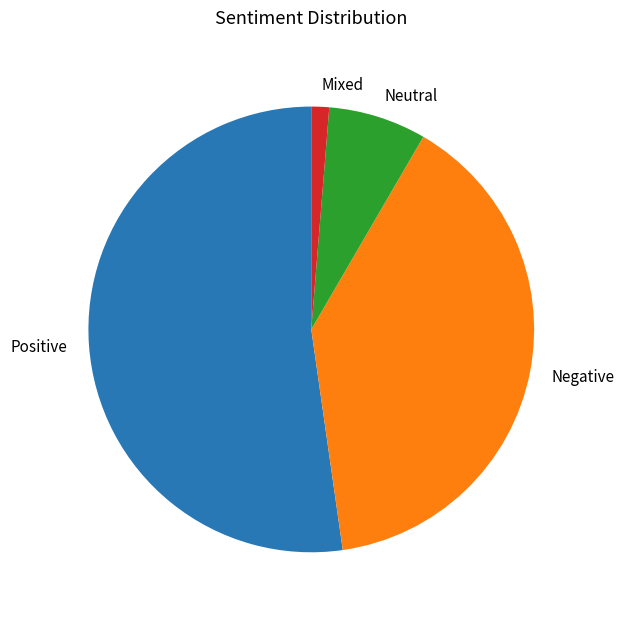

The Mixed slice represents 1% of the pie. True or false?

True